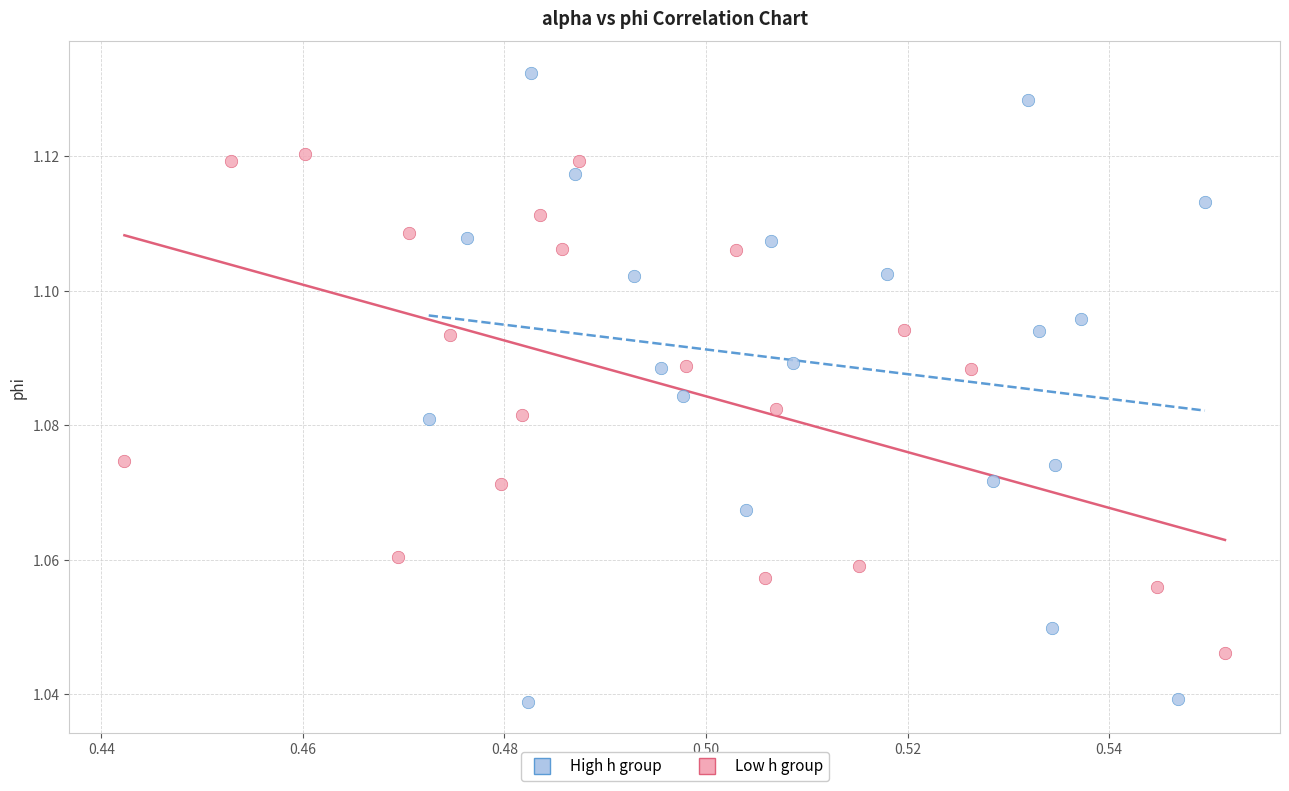

Which series contains the highest Y value?

High h group